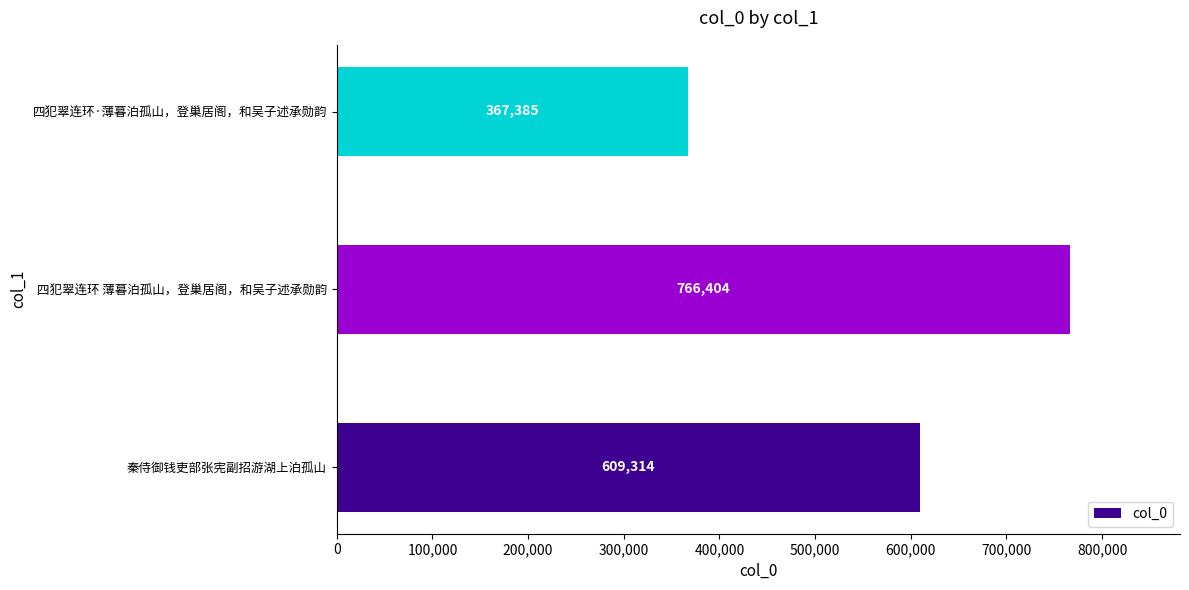

Which has a higher value, 四犯翠连环·薄暮泊孤山，登巢居阁，和吴子述承勋韵 or 秦侍御钱吏部张宪副招游湖上泊孤山?

秦侍御钱吏部张宪副招游湖上泊孤山